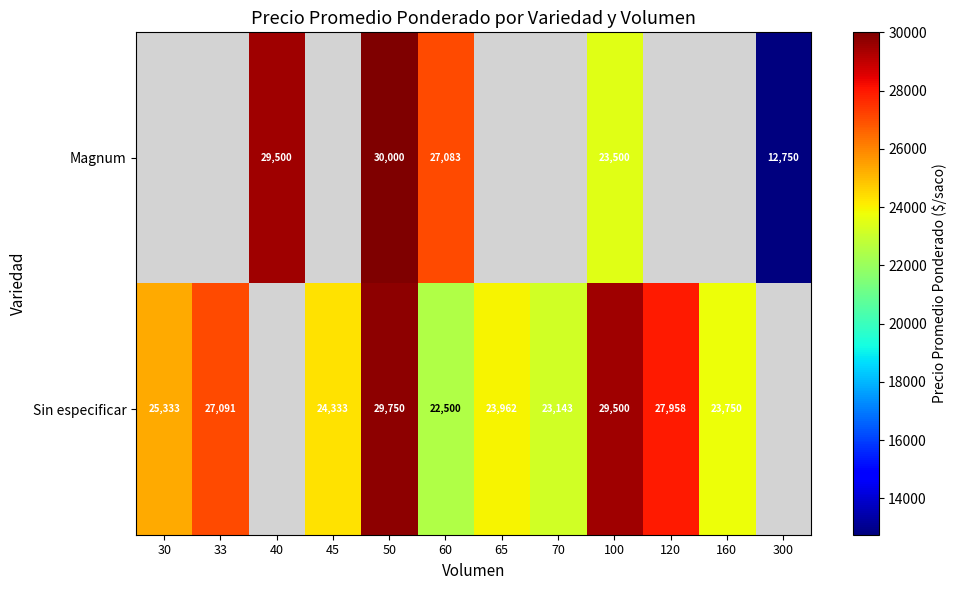

At which category is the sum across all series the highest?

50